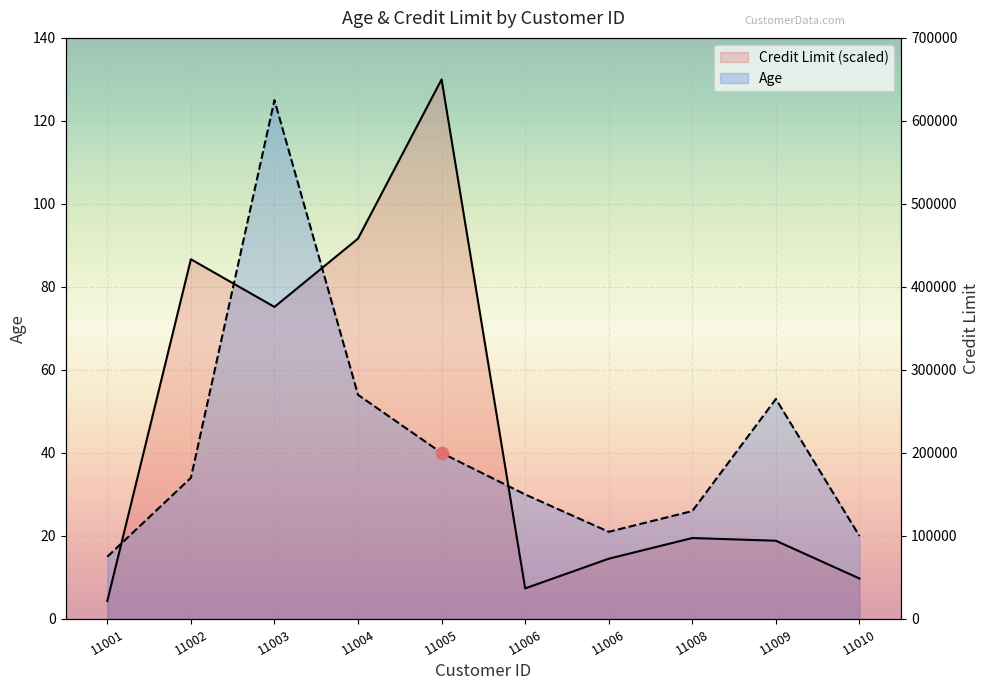

Which series reaches the maximum Y coordinate?

Credit Limit (scaled)